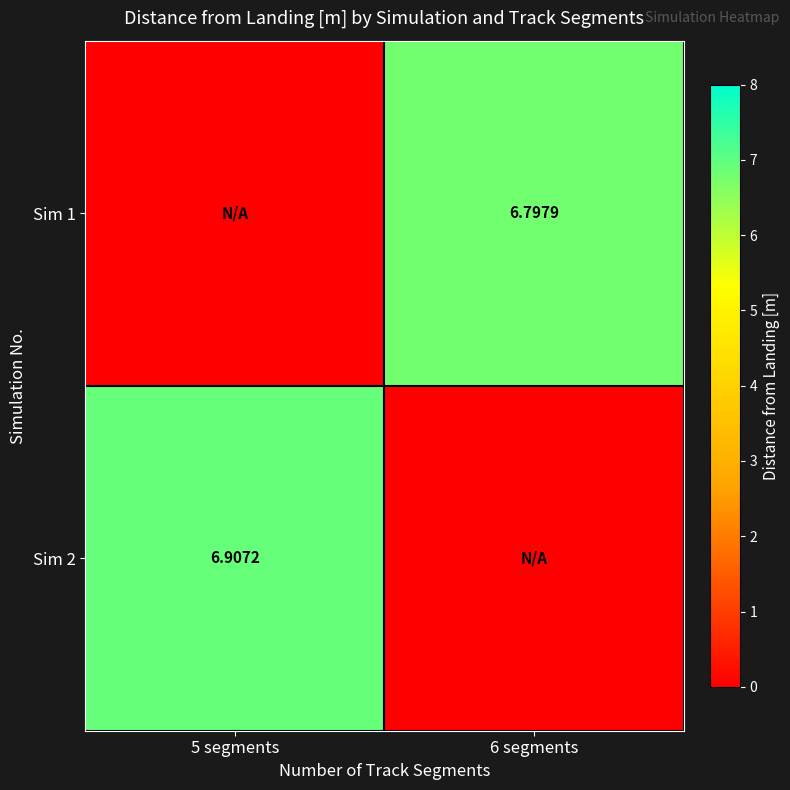

What is the highest value of the Sim 2 series?

6.9